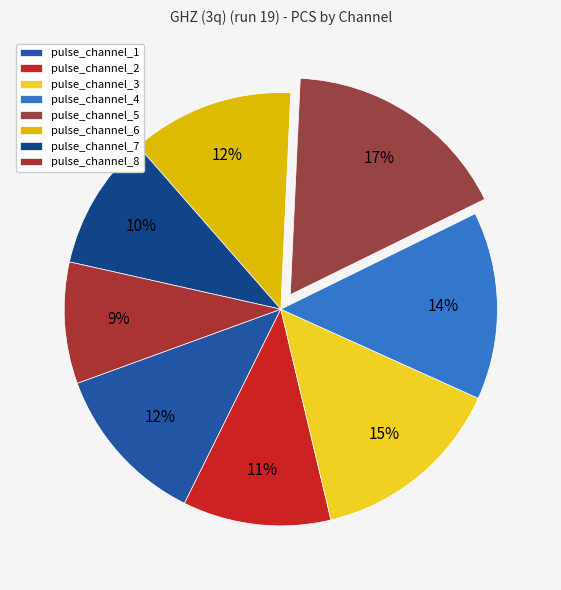

What is the largest slice in the pie chart?

pulse_channel_5